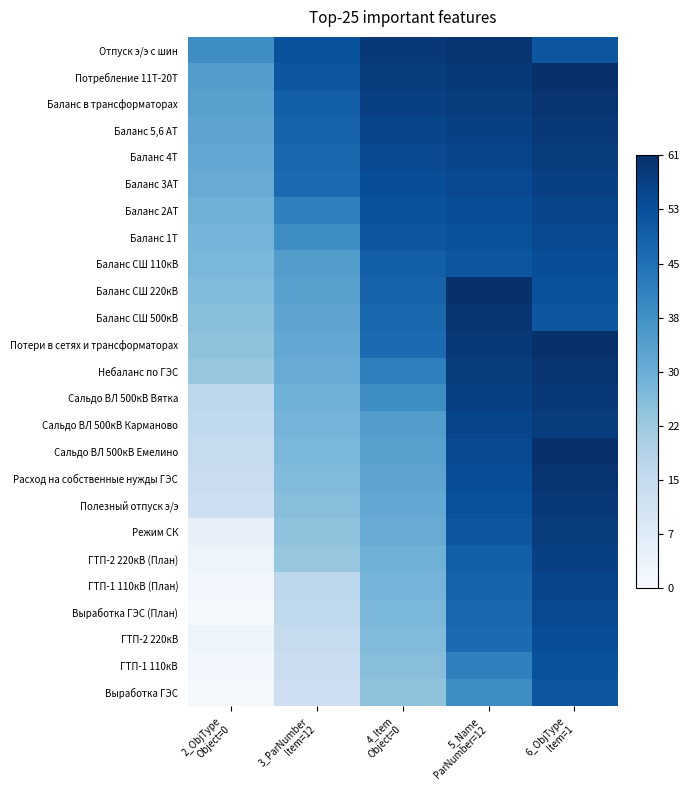

At how many categories does at least one series exceed 34?

5